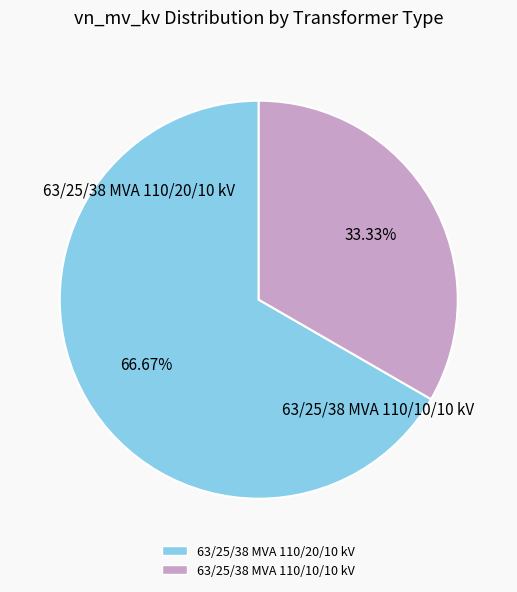

What percentage do 63/25/38 MVA 110/10/10 kV and 63/25/38 MVA 110/20/10 kV together represent?

100.0%